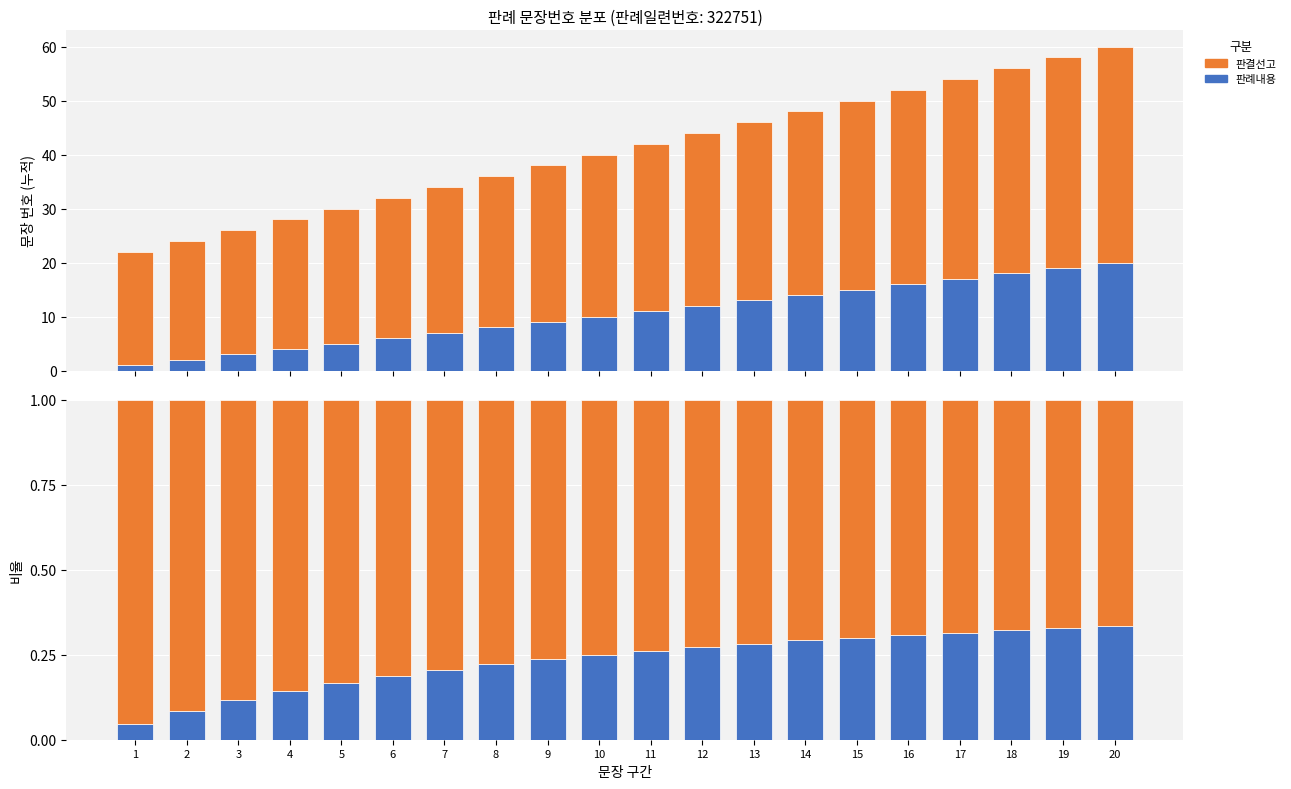

The value of 판례내용 at 19 is 0.3. True or false?

True